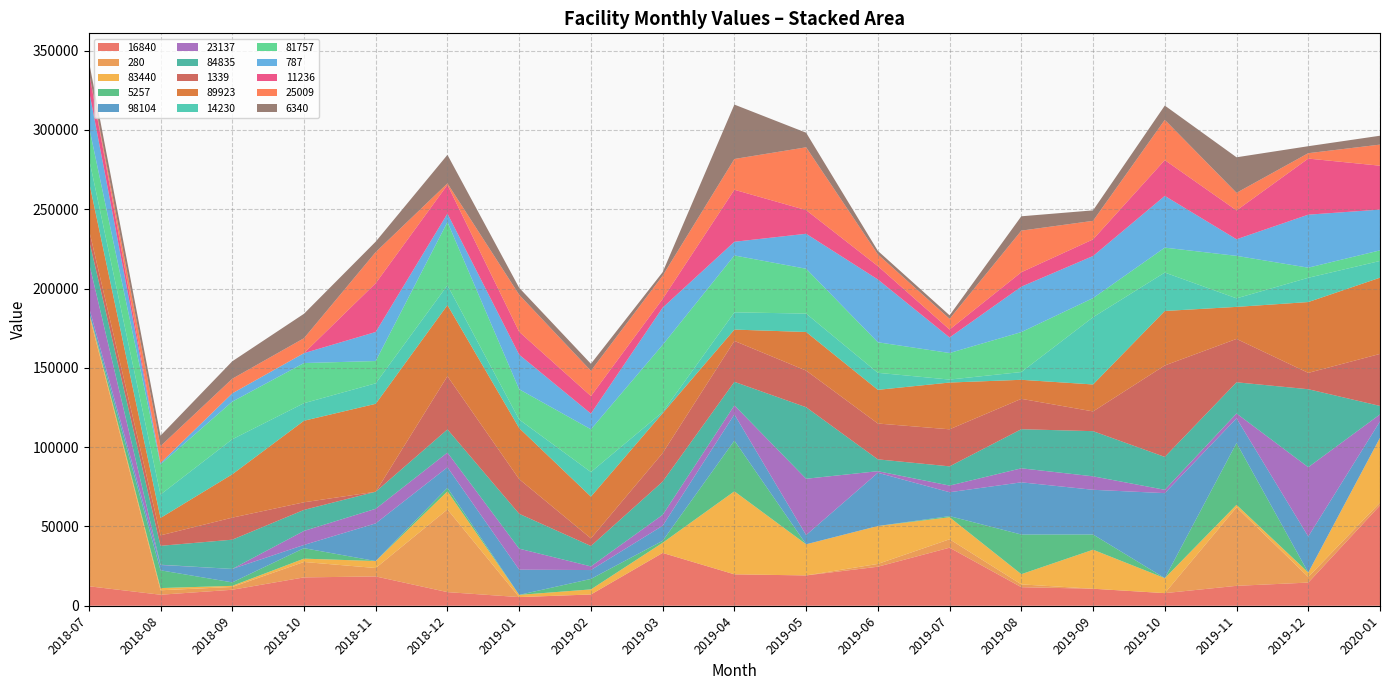

What is the highest value of the 16840 series?

63250.0